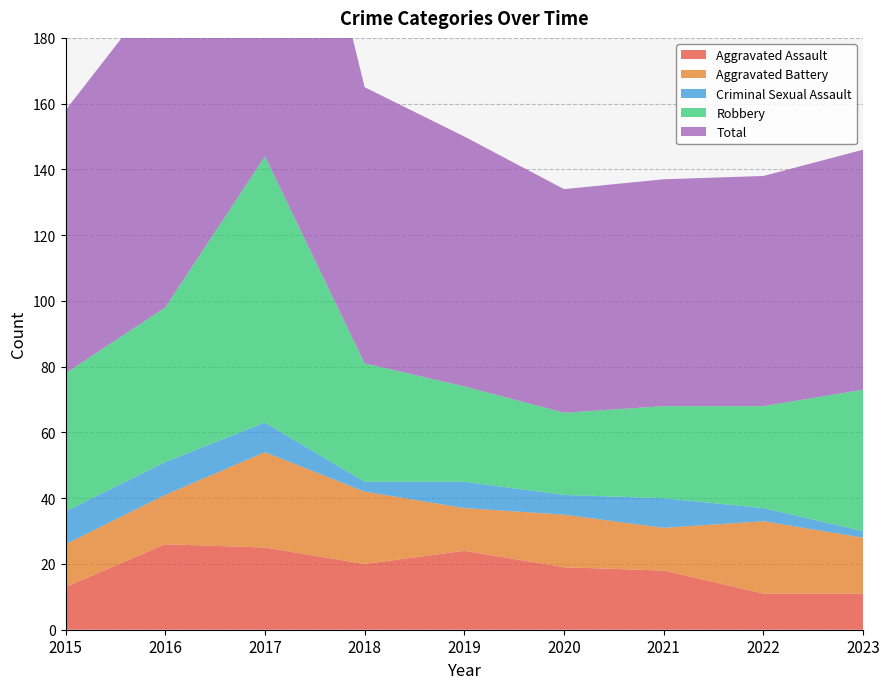

Reading left to right, list all the values displayed in this chart.

Aggravated Assault: 2015=13	2016=26	2017=25	2018=20	2019=24	2020=19	2021=18	2022=11	2023=11
Aggravated Battery: 2015=13	2016=15	2017=29	2018=22	2019=13	2020=16	2021=13	2022=22	2023=17
Criminal Sexual Assault: 2015=10	2016=10	2017=9	2018=3	2019=8	2020=6	2021=9	2022=4	2023=2
Robbery: 2015=42	2016=47	2017=81	2018=36	2019=29	2020=25	2021=28	2022=31	2023=43
Total: 2015=80	2016=99	2017=145	2018=84	2019=76	2020=68	2021=69	2022=70	2023=73